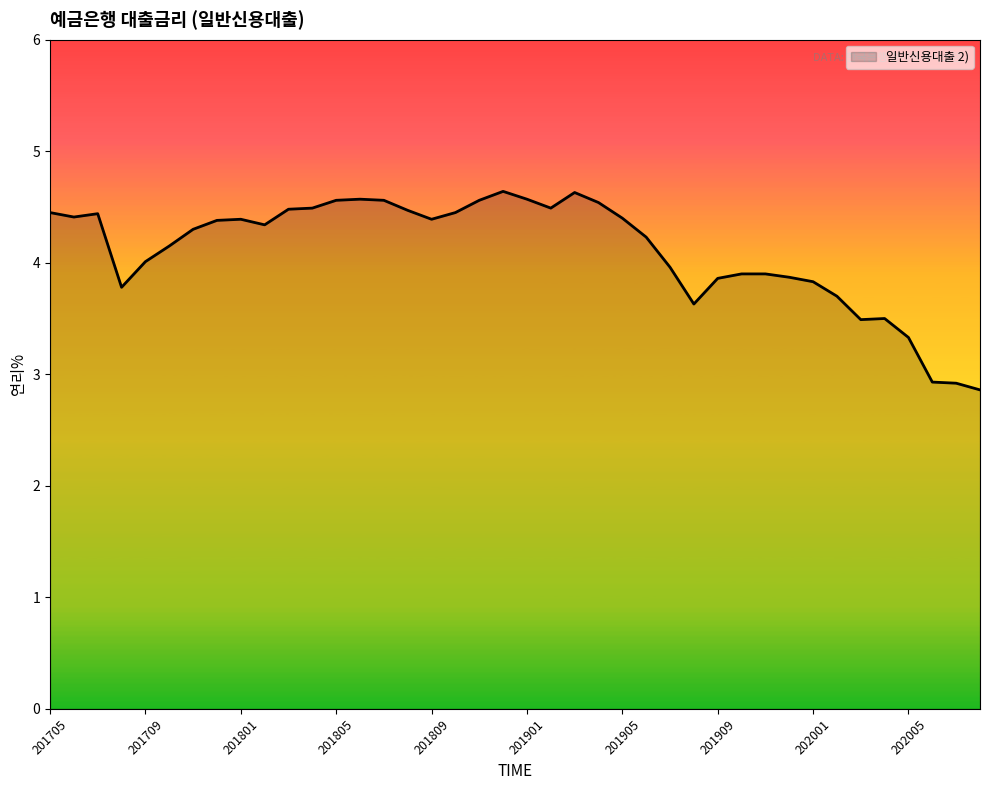

What is the smallest value displayed?

2.9